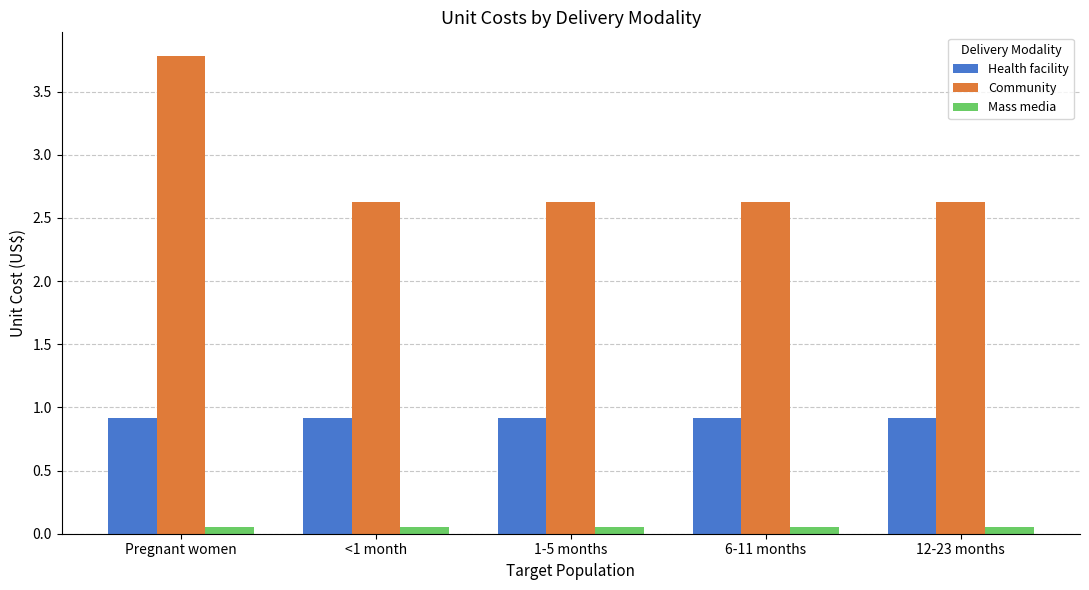

Which series has the widest spread of values?

Community